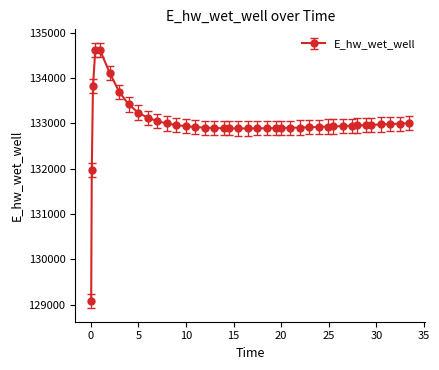

What is the greatest value displayed?

134627.9